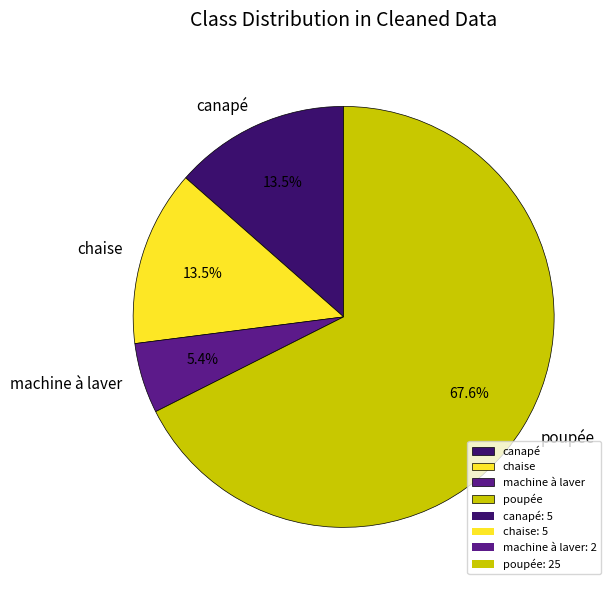

Which has a higher value, machine à laver or poupée?

poupée